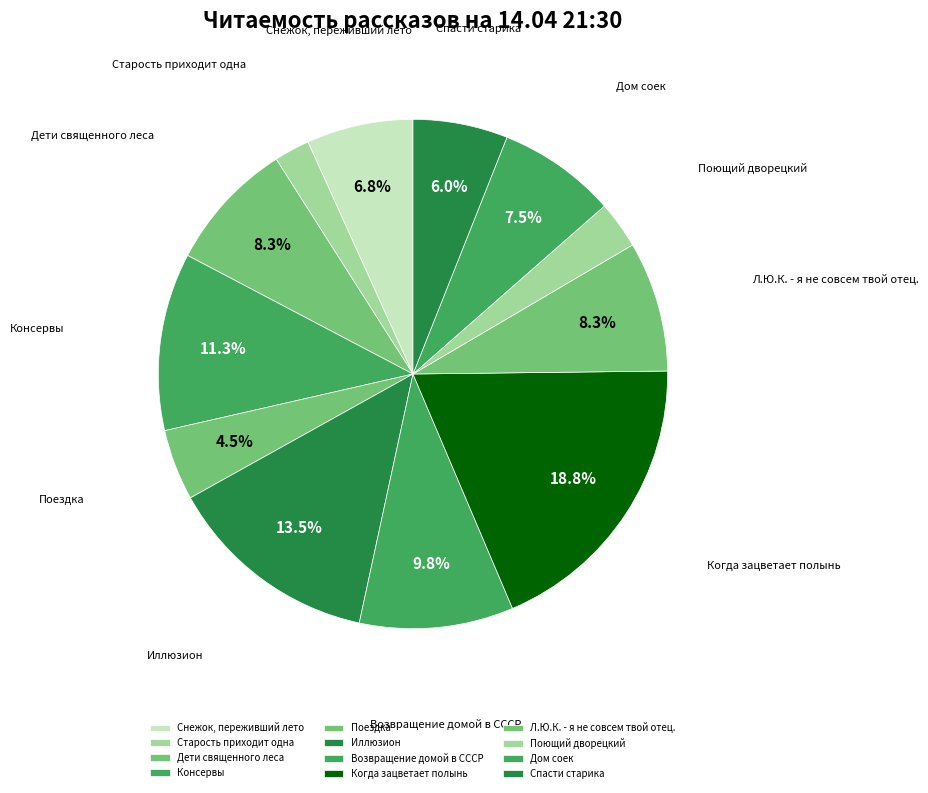

To the nearest percent, what percentage of the pie is Возвращение домой в СССР?

10%